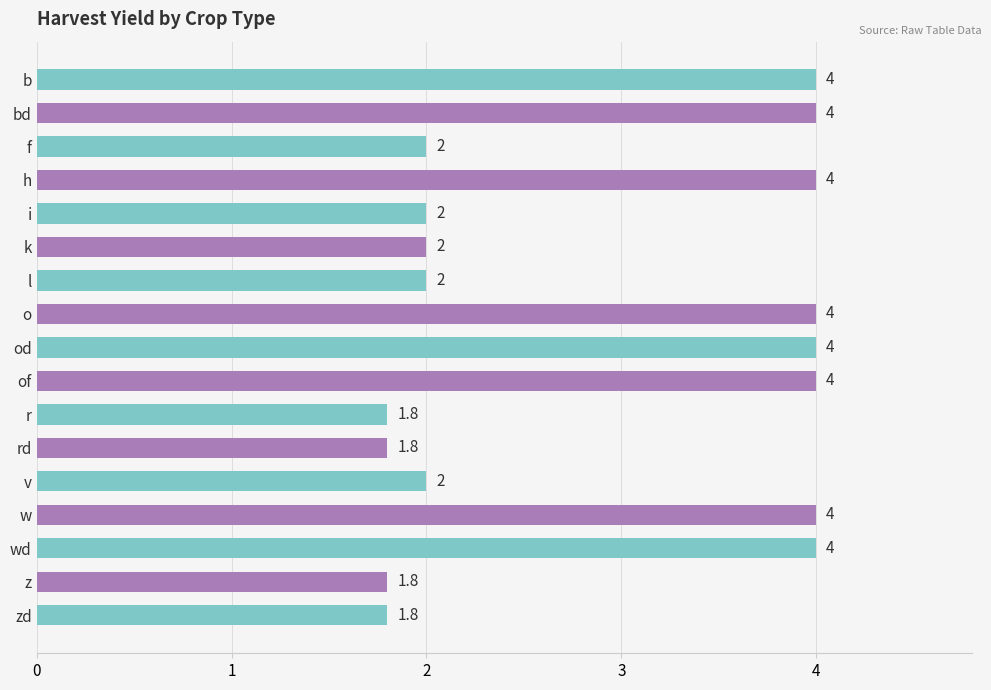

Reading top to bottom, transcribe all the data shown in this chart.

b=4.0	bd=4.0	f=2.0	h=4.0	i=2.0	k=2.0	l=2.0	o=4.0	od=4.0	of=4.0	r=1.8	rd=1.8	v=2.0	w=4.0	wd=4.0	z=1.8	zd=1.8